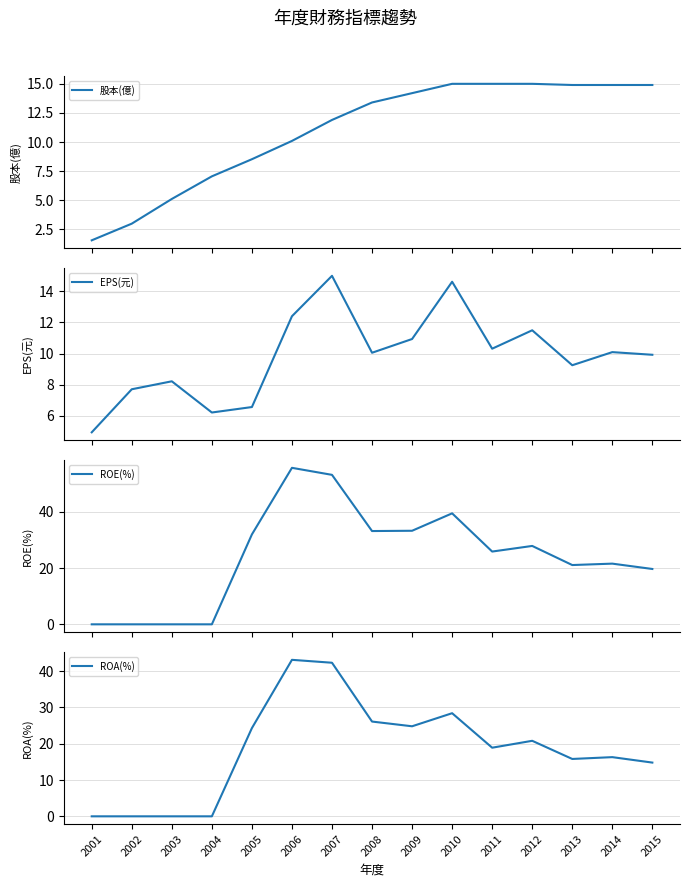

Read the 股本(億) value at 2007.

11.9